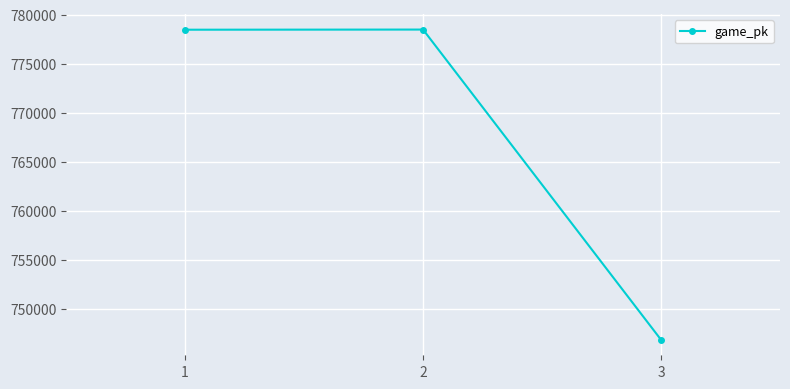

How many data points are less than 778453?

1